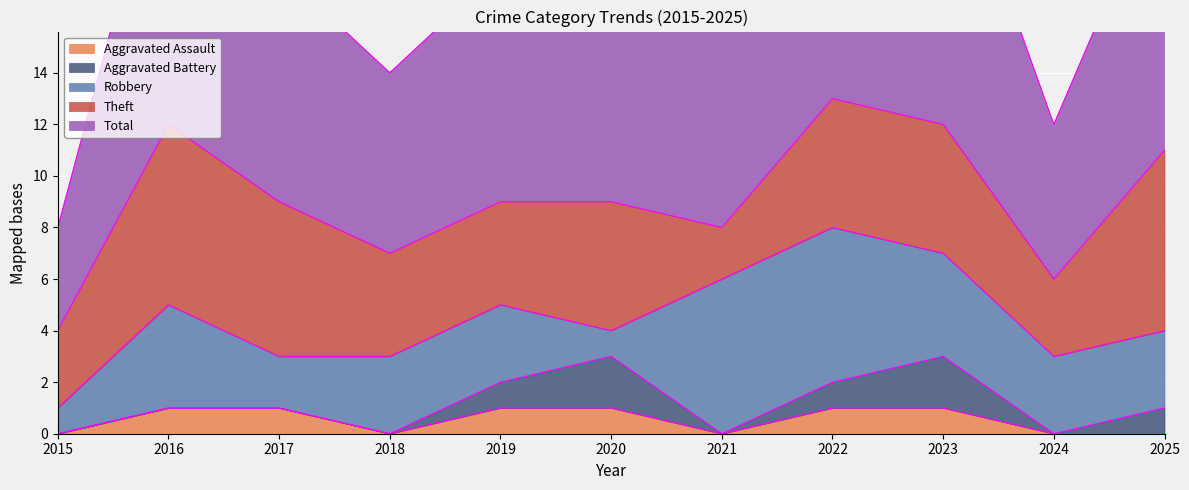

Does the chart display data point markers on the line(s)?

No